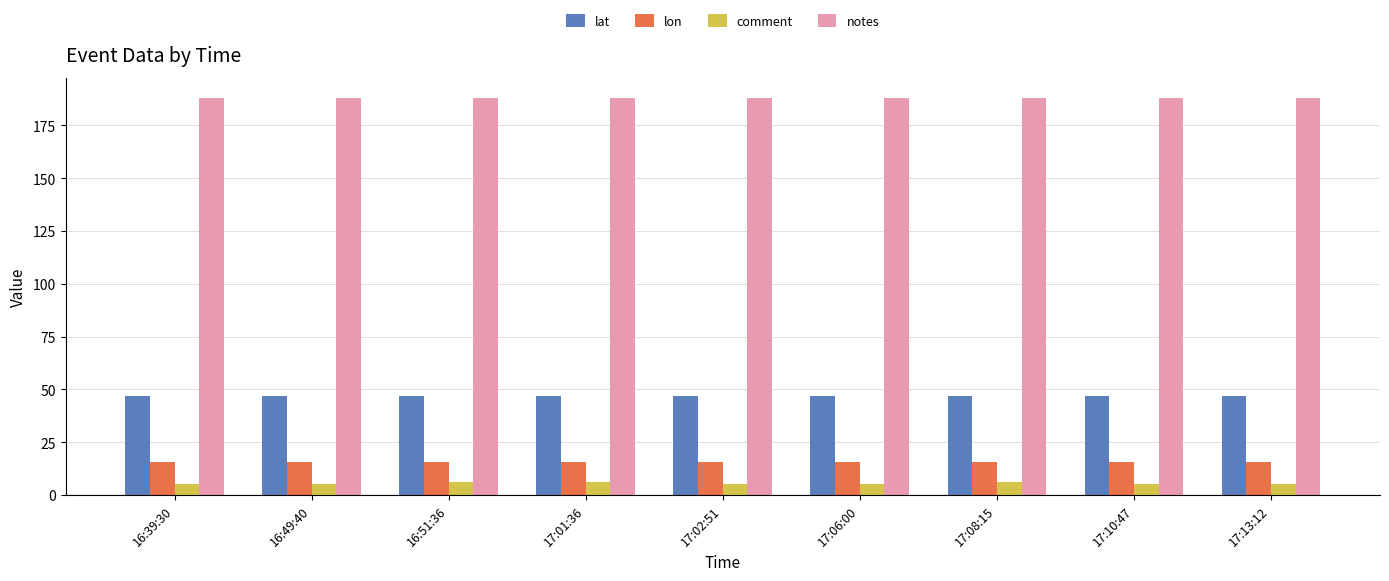

What is the difference between the highest and lowest values at 17:13:12?

183.0